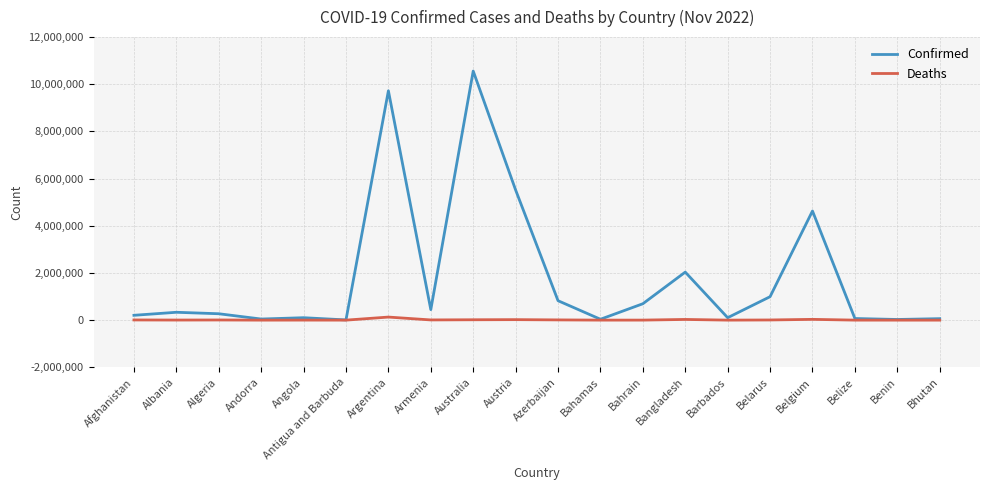

At which label is Confirmed closest to 5284693?

Austria